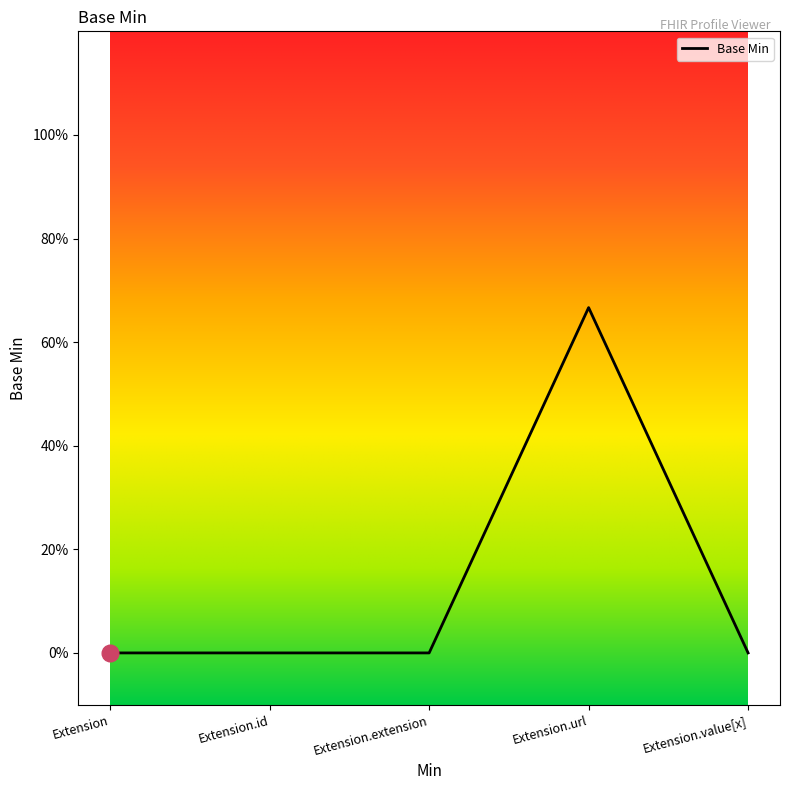

Does the chart have visible grid lines?

No